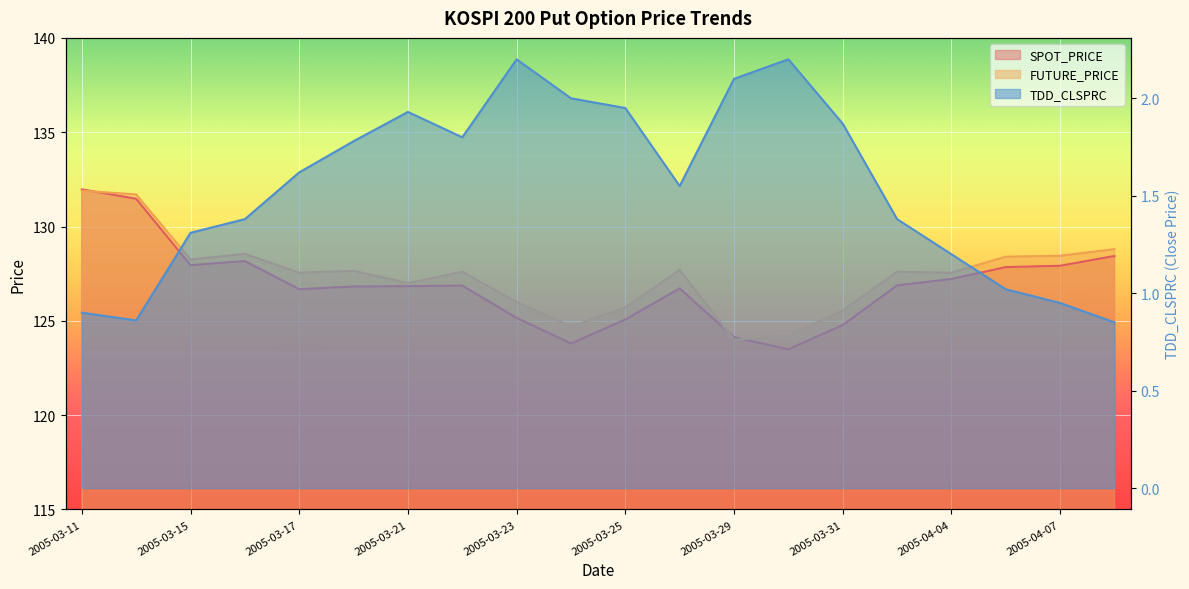

What is the label of the 2nd point from the left?

2005-03-14